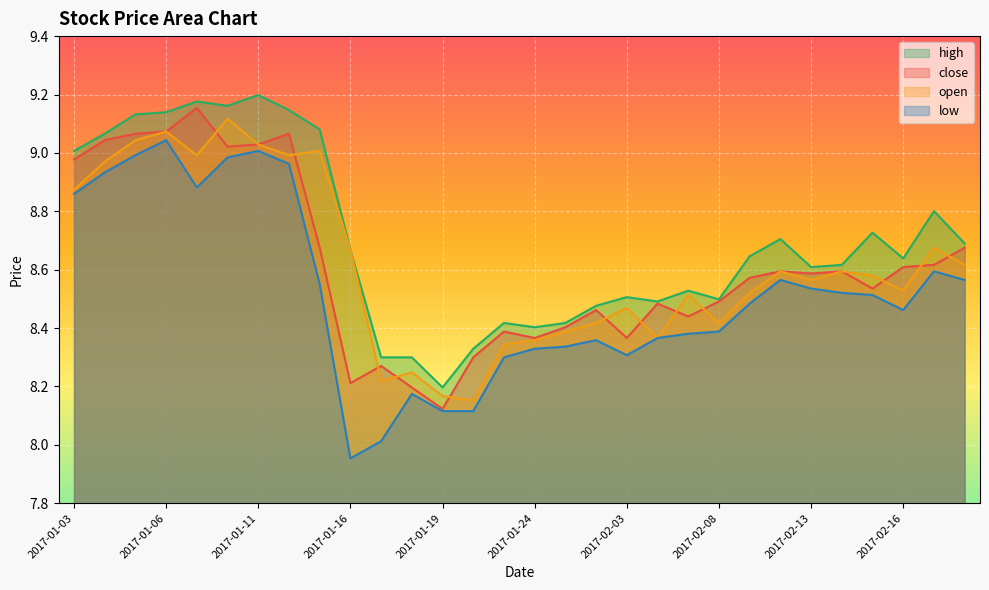

Count the number of categories in the chart.

30